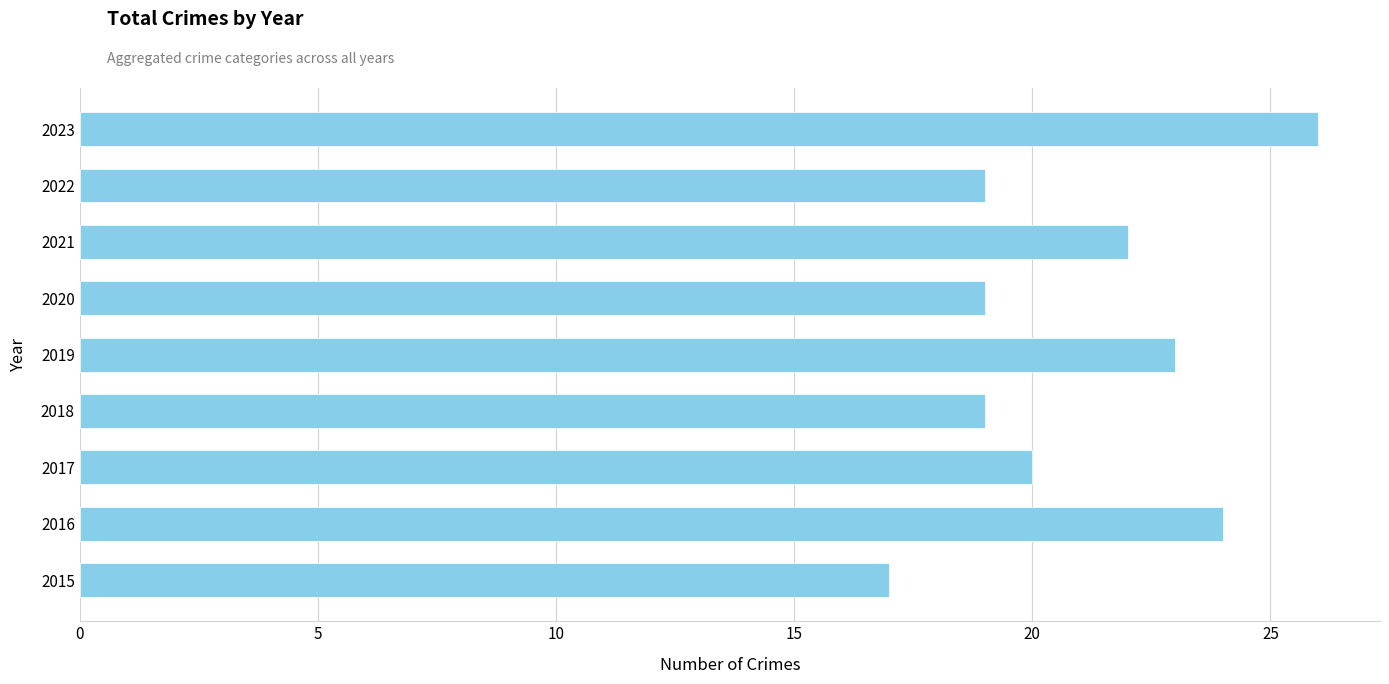

Is it true that the value at 2015 is 17?

True